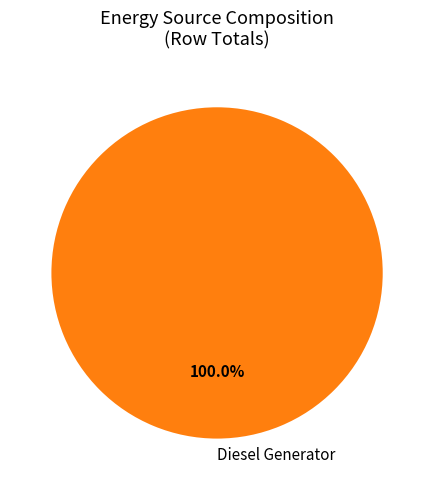

Does any single category account for the majority?

Yes